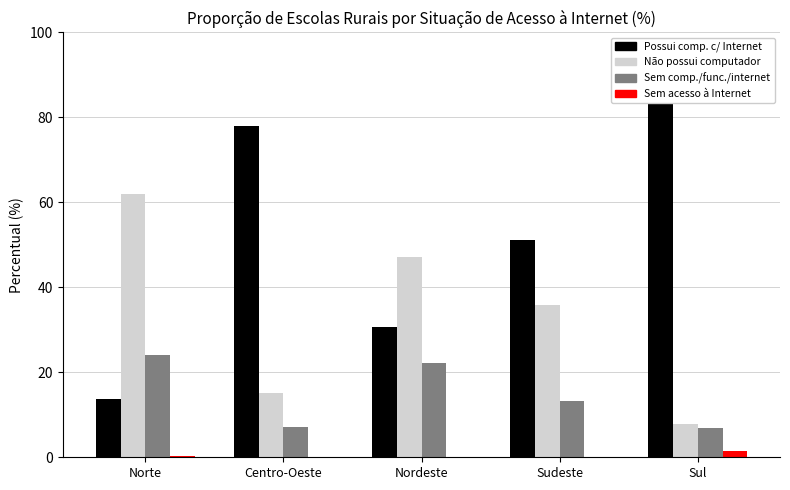

What is the value of the Possui computador com acesso à Internet bar at the 4th from the left?

51.1